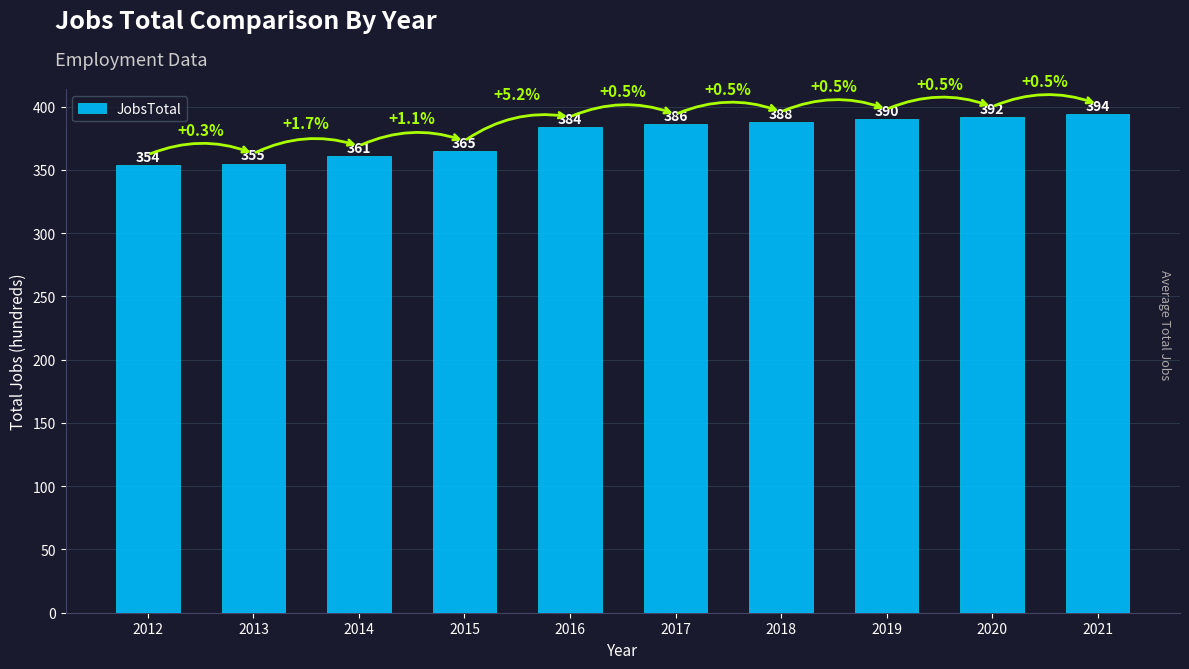

What is the change in value from 2012 to 2016?

+30